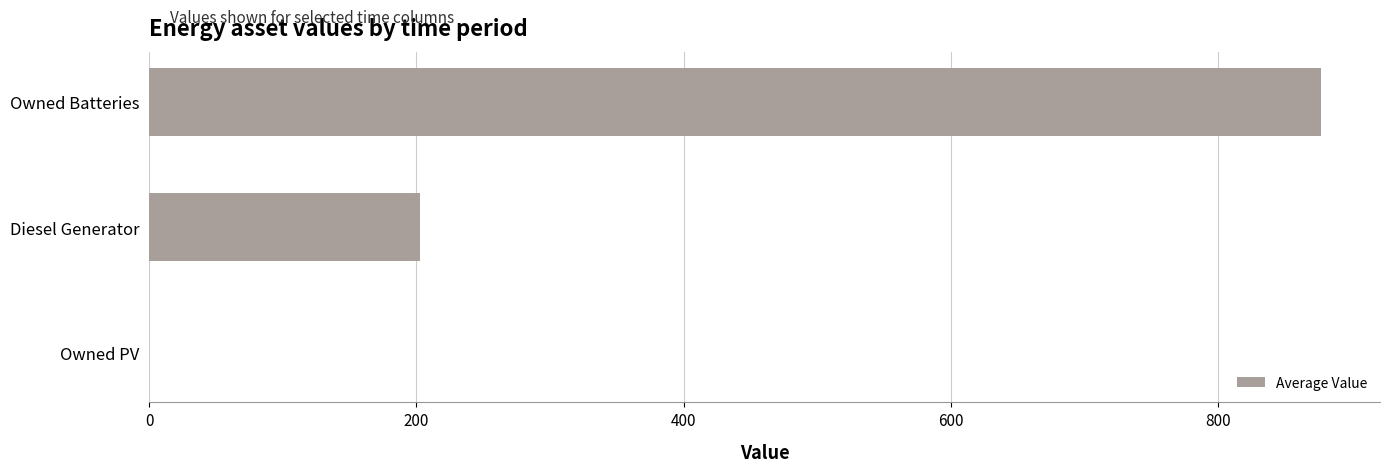

Read the value at Owned Batteries.

877.5